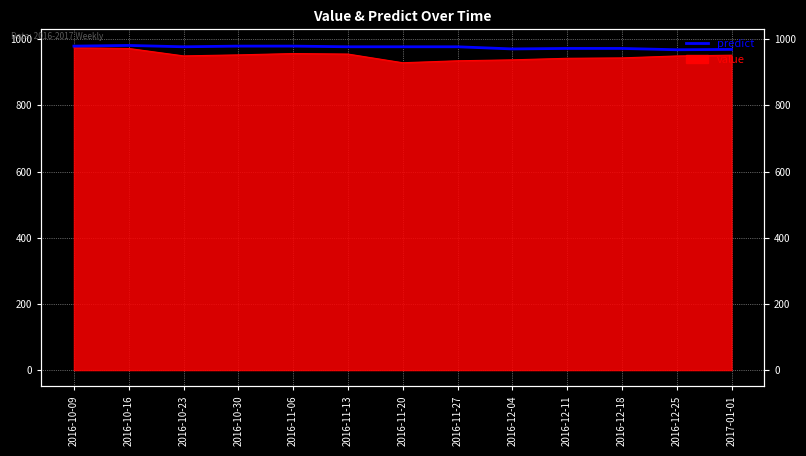

Where is the data nearest to the value 974?

2016-12-11